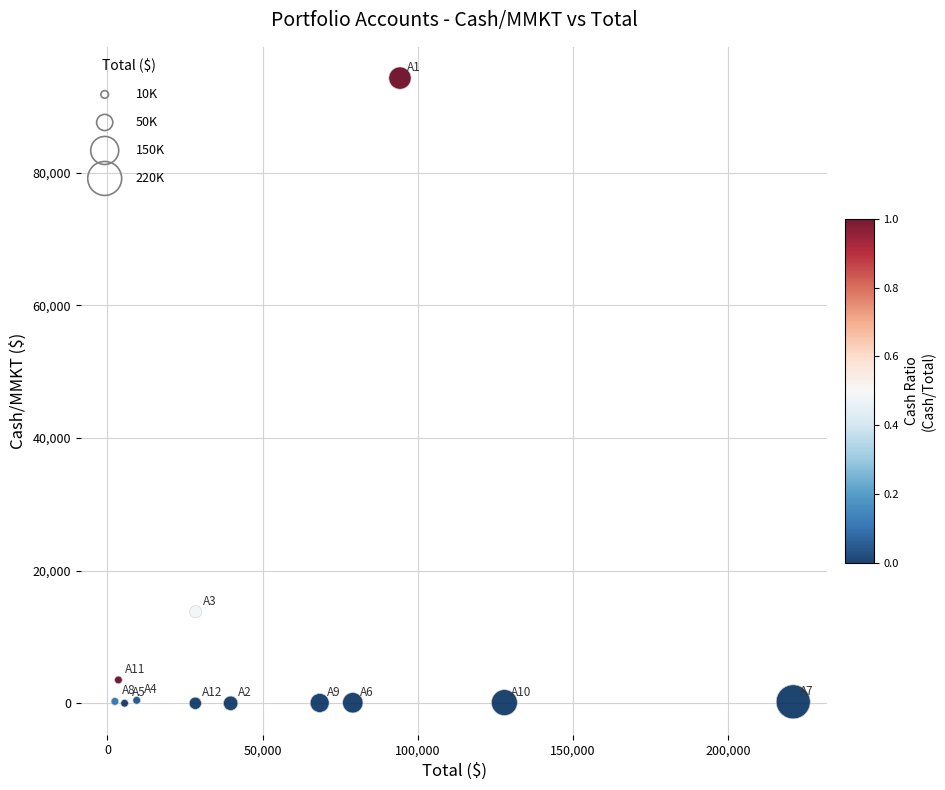

What is the range of Y values (max minus min)?

94253.0